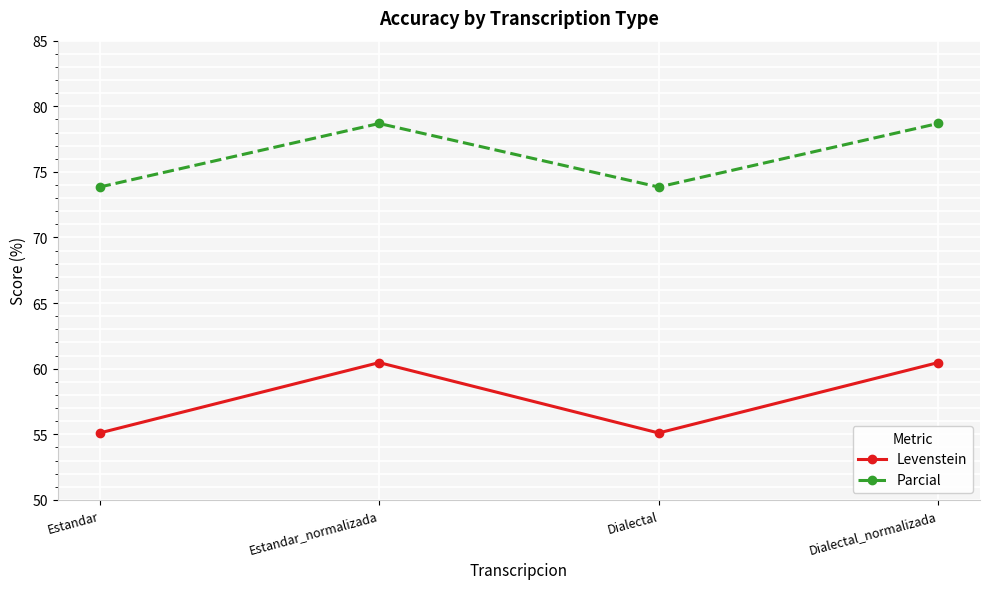

The value of Levenstein at Dialectal is 12.1. True or false?

False